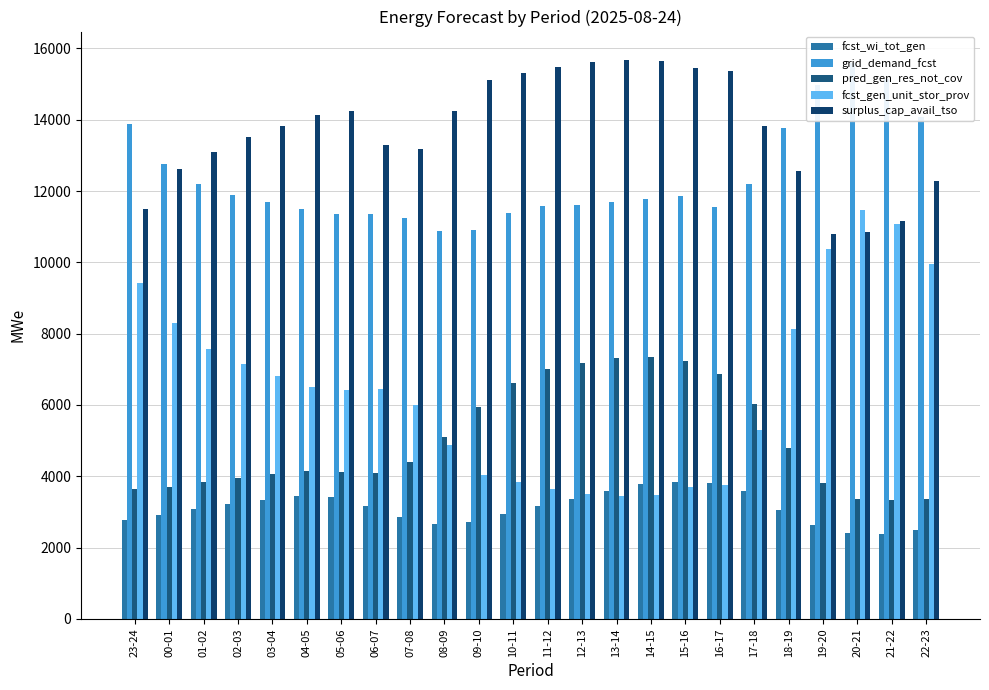

Reading left to right, what are all the values shown in this chart?

fcst_wi_tot_gen: 2774	2906	3073	3213	3334	3438	3408	3172	2861	2677	2730	2933	3174	3373	3592	3773	3842	3821	3582	3063	2627	2409	2396	2493
grid_demand_fcst: 13871	12758	12191	11892	11692	11488	11351	11352	11252	10883	10893	11378	11582	11608	11702	11778	11849	11541	12206	13758	14964	15590	15137	14075
pred_gen_res_not_cov: 3649	3705	3846	3965	4071	4159	4125	4080	4408	5097	5944	6626	6997	7168	7317	7357	7226	6857	6034	4795	3800	3368	3330	3365
fcst_gen_unit_stor_prov: 9419	8297	7581	7143	6822	6515	6407	6452	5999	4885	4025	3830	3654	3501	3444	3482	3695	3757	5293	8137	10384	11479	11078	9948
surplus_cap_avail_tso: 11508	12630	13102	13510	13831	14138	14246	13278	13191	14246	15106	15301	15477	15630	15687	15649	15437	15362	13825	12556	10806	10839	11155	12285